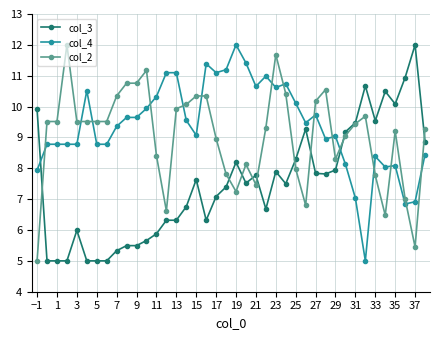

What is the average value of the col_3 series?

7.5